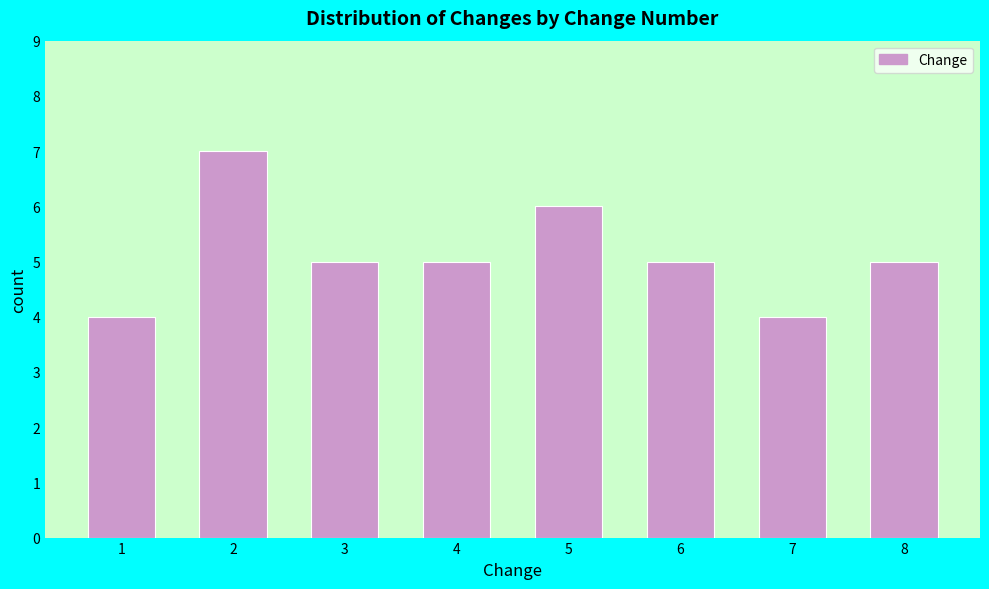

Reading left to right, transcribe all the data shown in this chart.

1=4	2=7	3=5	4=5	5=6	6=5	7=4	8=5